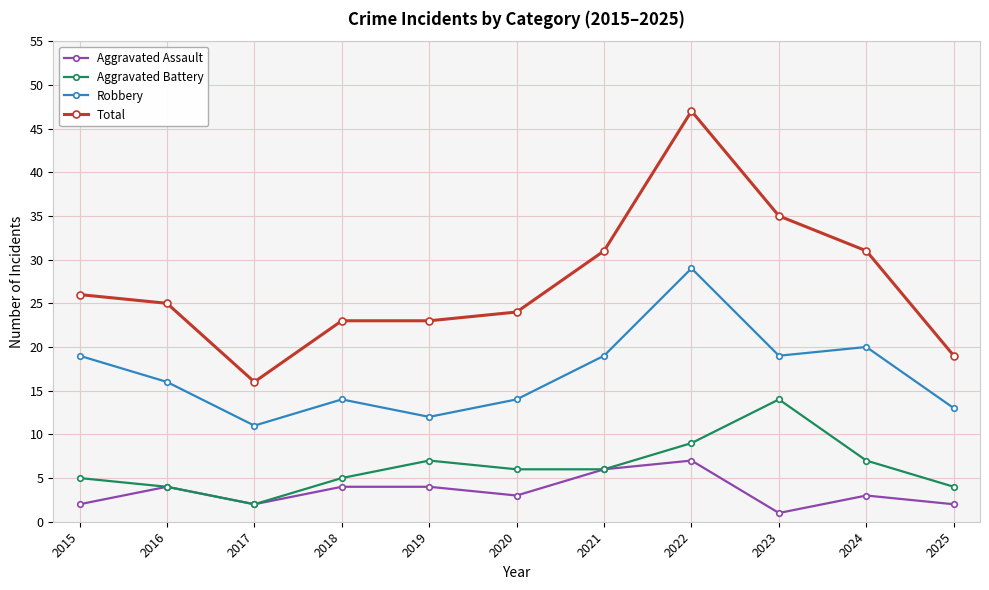

Which category has the highest value across all series?

2022